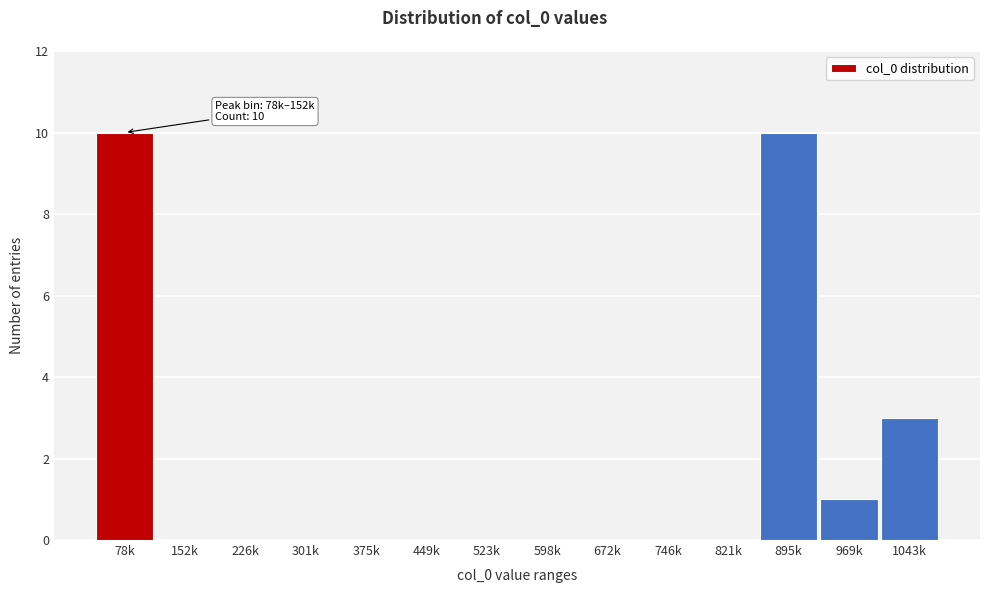

Reading left to right, transcribe all the data shown in this chart.

78k=10	152k=0	226k=0	301k=0	375k=0	449k=0	523k=0	598k=0	672k=0	746k=0	821k=0	895k=10	969k=1	1043k=3